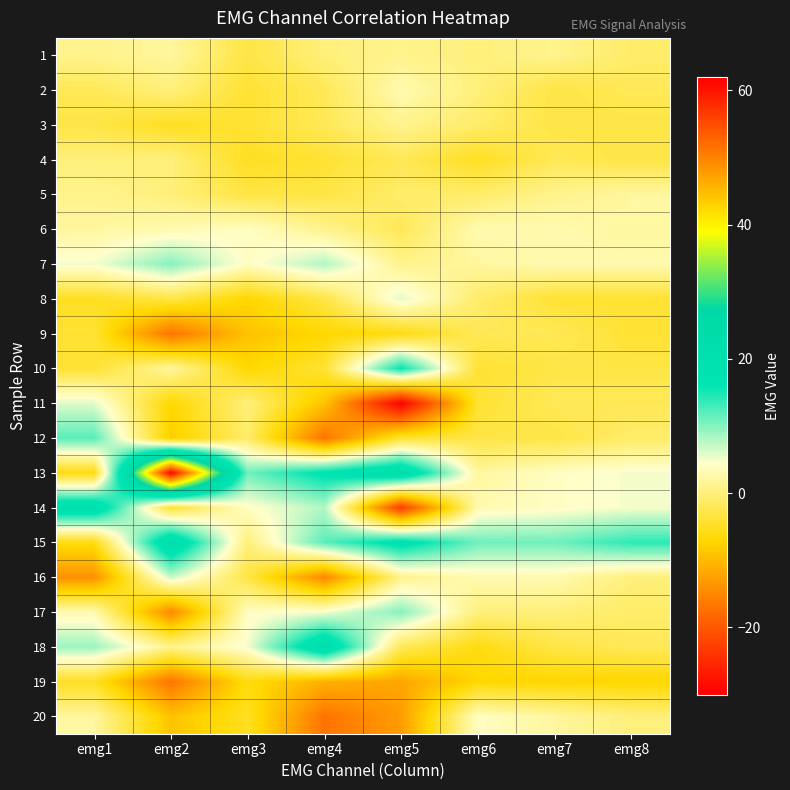

Reading left to right, extract all data points from this chart.

1: emg1=1	emg2=2	emg3=-3	emg4=0	emg5=1	emg6=0	emg7=1	emg8=-1
2: emg1=-2	emg2=0	emg3=-4	emg4=-2	emg5=3	emg6=0	emg7=-3	emg8=-2
3: emg1=-3	emg2=-5	emg3=-4	emg4=-2	emg5=1	emg6=-1	emg7=-3	emg8=-3
4: emg1=0	emg2=0	emg3=-5	emg4=-4	emg5=-2	emg6=-5	emg7=-2	emg8=-3
5: emg1=1	emg2=0	emg3=-3	emg4=-3	emg5=-1	emg6=-1	emg7=1	emg8=2
6: emg1=2	emg2=3	emg3=4	emg4=1	emg5=-2	emg6=3	emg7=3	emg8=2
7: emg1=5	emg2=10	emg3=4	emg4=8	emg5=1	emg6=2	emg7=3	emg8=3
8: emg1=-5	emg2=-3	emg3=-7	emg4=-3	emg5=6	emg6=-1	emg7=-4	emg8=-4
9: emg1=-4	emg2=-17	emg3=-9	emg4=-7	emg5=-6	emg6=-2	emg7=-2	emg8=-4
10: emg1=-4	emg2=2	emg3=-7	emg4=-4	emg5=16	emg6=-4	emg7=-3	emg8=-3
11: emg1=6	emg2=-7	emg3=0	emg4=-9	emg5=-30	emg6=-4	emg7=-2	emg8=-2
12: emg1=12	emg2=-8	emg3=-1	emg4=-17	emg5=-4	emg6=-3	emg7=-3	emg8=-1
13: emg1=-6	emg2=62	emg3=11	emg4=17	emg5=22	emg6=2	emg7=4	emg8=5
14: emg1=21	emg2=-4	emg3=4	emg4=8	emg5=-23	emg6=3	emg7=4	emg8=5
15: emg1=-6	emg2=22	emg3=0	emg4=12	emg5=18	emg6=11	emg7=11	emg8=14
16: emg1=-14	emg2=7	emg3=-3	emg4=-15	emg5=1	emg6=3	emg7=3	emg8=0
17: emg1=3	emg2=-15	emg3=4	emg4=5	emg5=10	emg6=0	emg7=0	emg8=-1
18: emg1=9	emg2=1	emg3=5	emg4=22	emg5=-2	emg6=-6	emg7=-3	emg8=-2
19: emg1=-5	emg2=-17	emg3=-6	emg4=-11	emg5=-12	emg6=-7	emg7=-7	emg8=-7
20: emg1=2	emg2=-9	emg3=-5	emg4=-17	emg5=-13	emg6=4	emg7=2	emg8=0